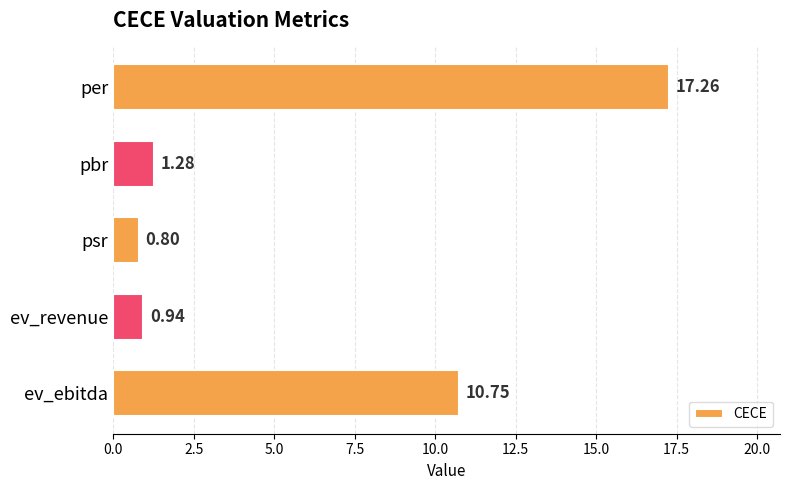

How many bars are there in total?

5